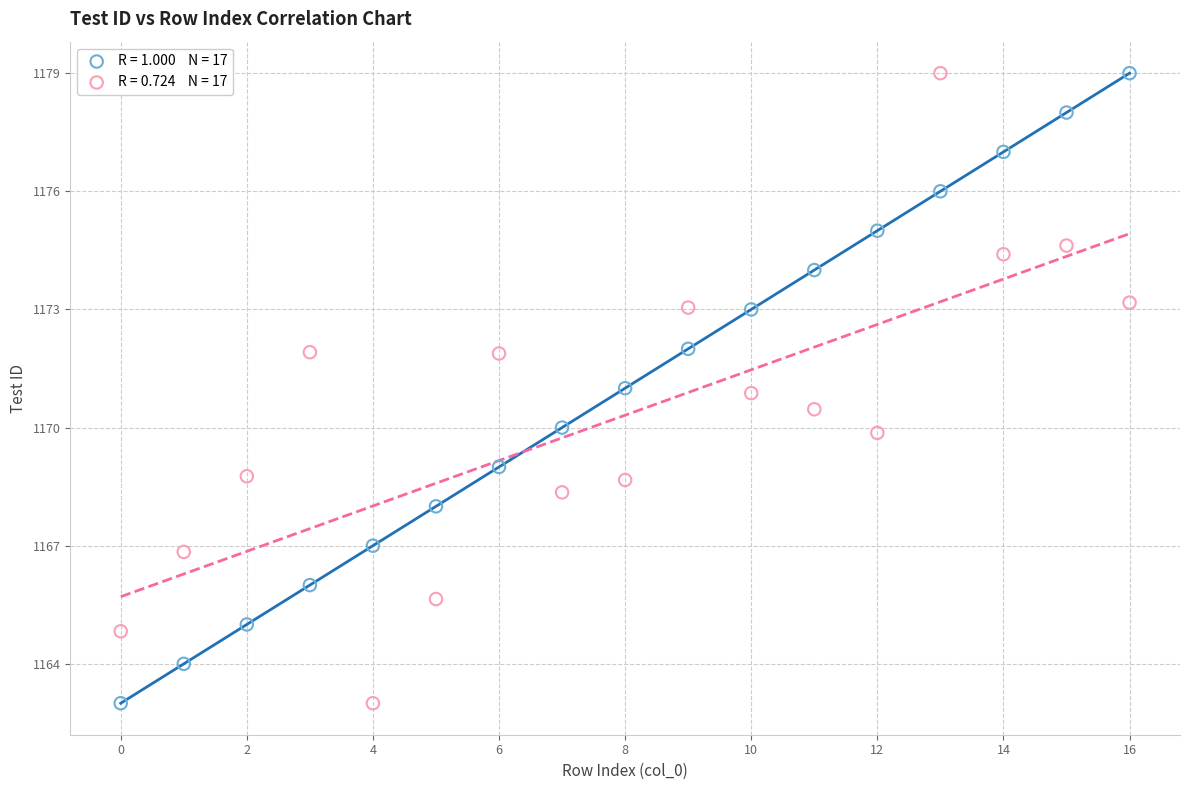

Across all data points, what is the range of Y values (max minus min)?

16.0